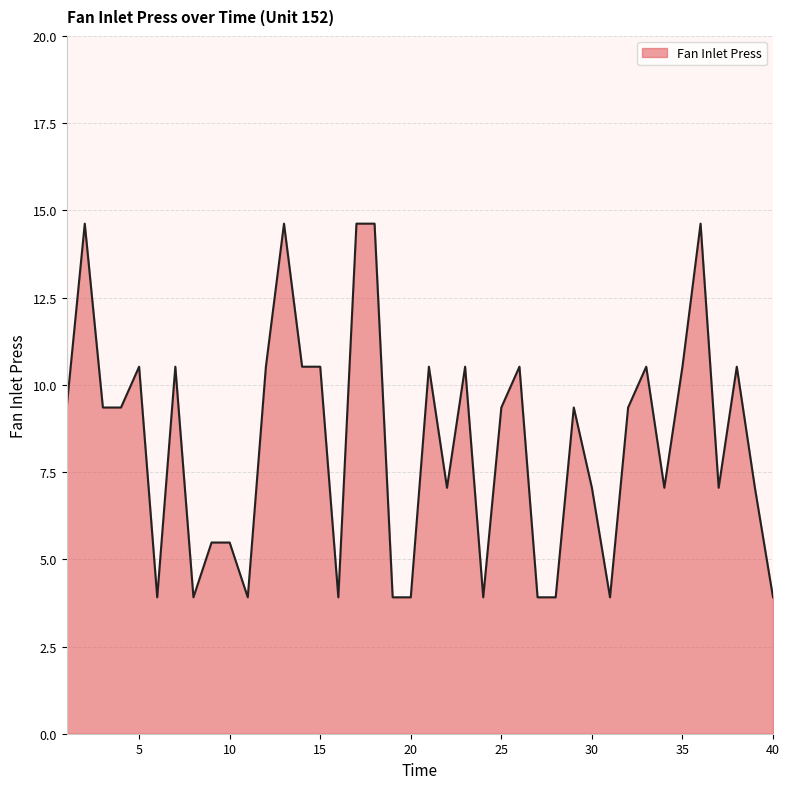

What is the greatest value displayed?

14.6